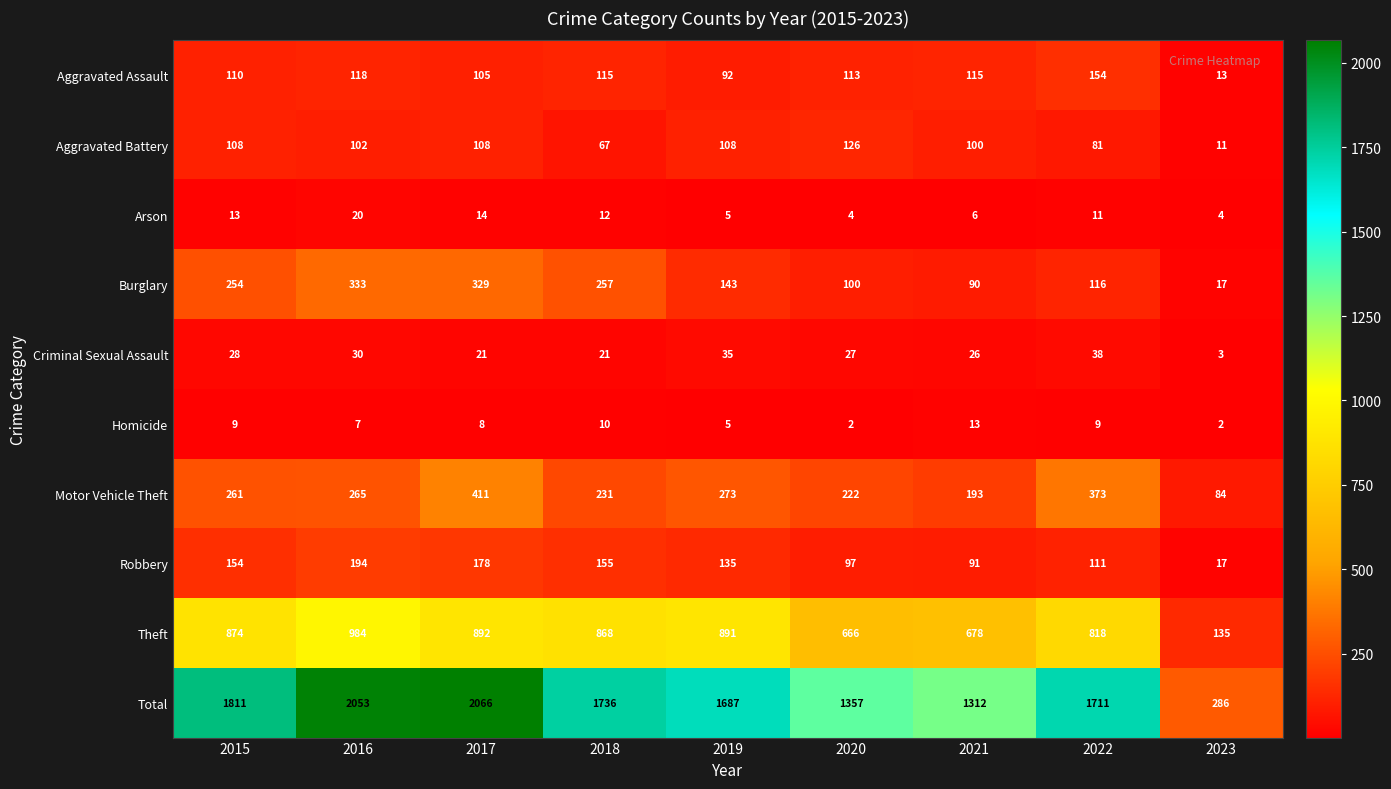

What is the minimum value for Total?

286